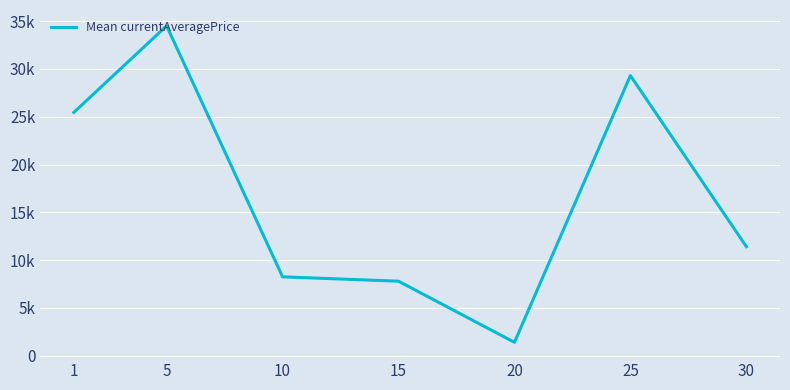

Does the chart have visible grid lines?

Yes